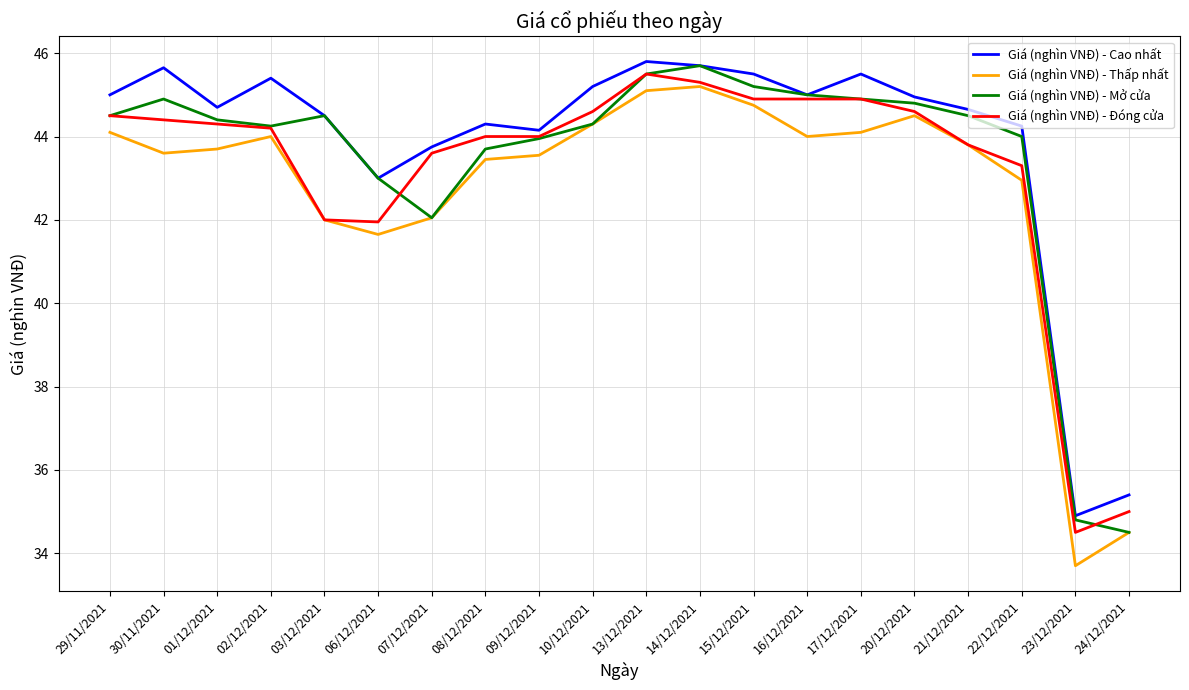

True or false: Giá (nghìn VNĐ) - Mở cửa and Giá (nghìn VNĐ) - Đóng cửa cross at least once.

True